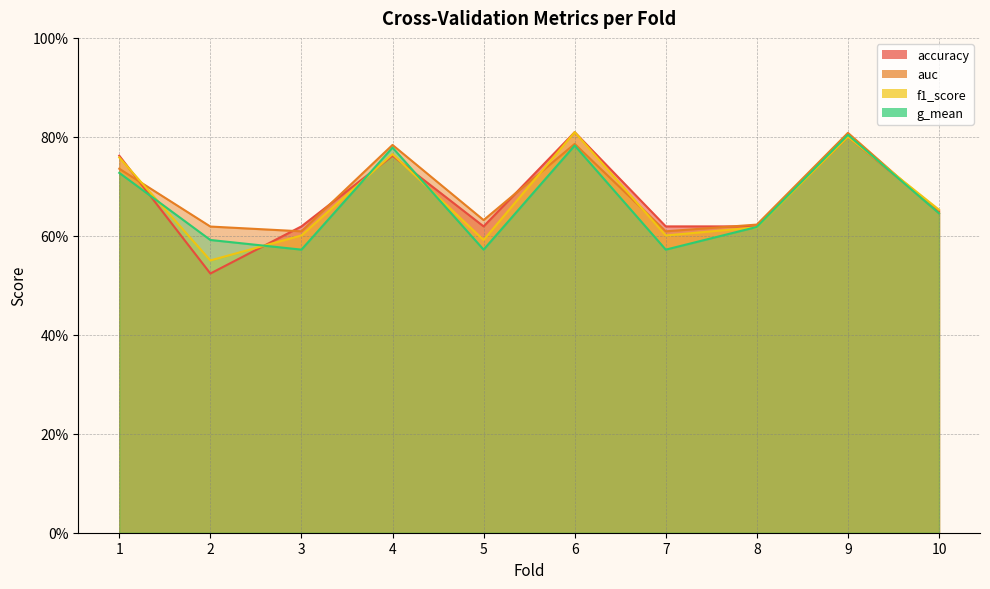

Where is the first local maximum for auc?

4